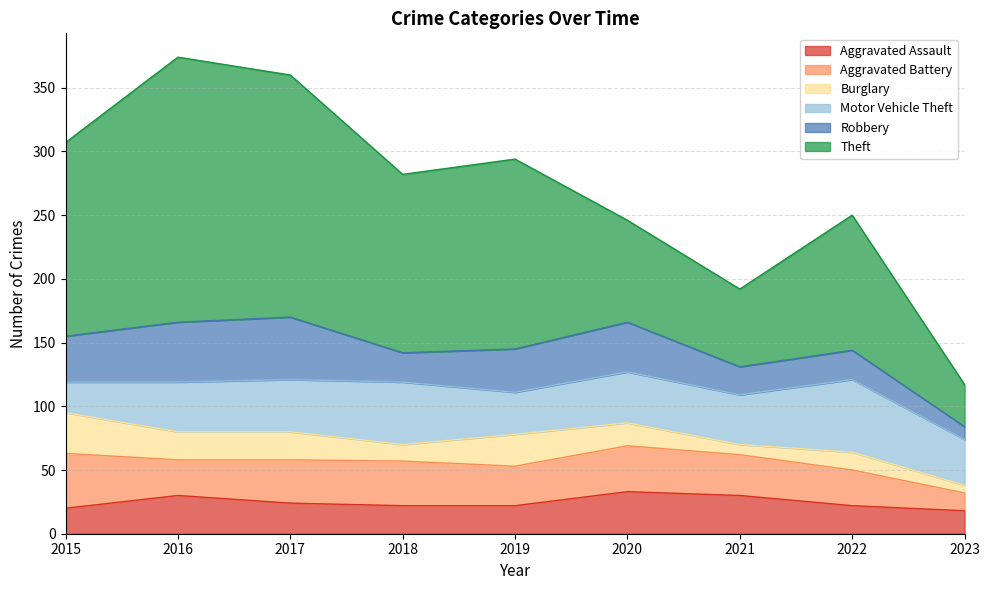

True or false: Aggravated Assault has a value of 34 at 2022.

False